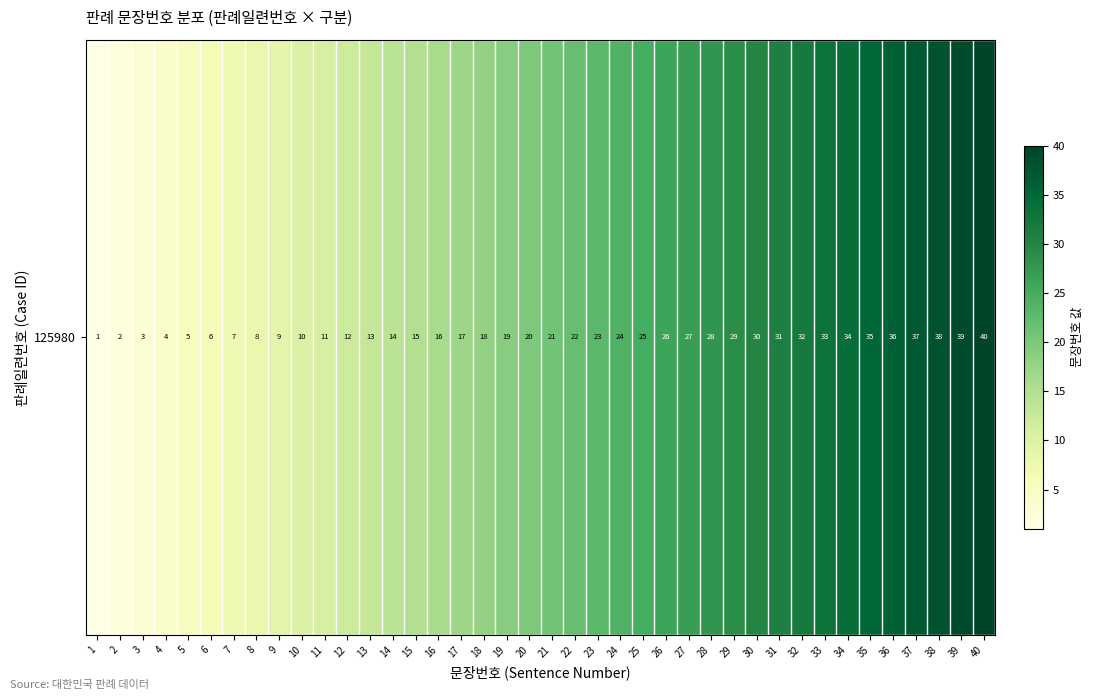

What is the difference between the values at 25 and 34?

9